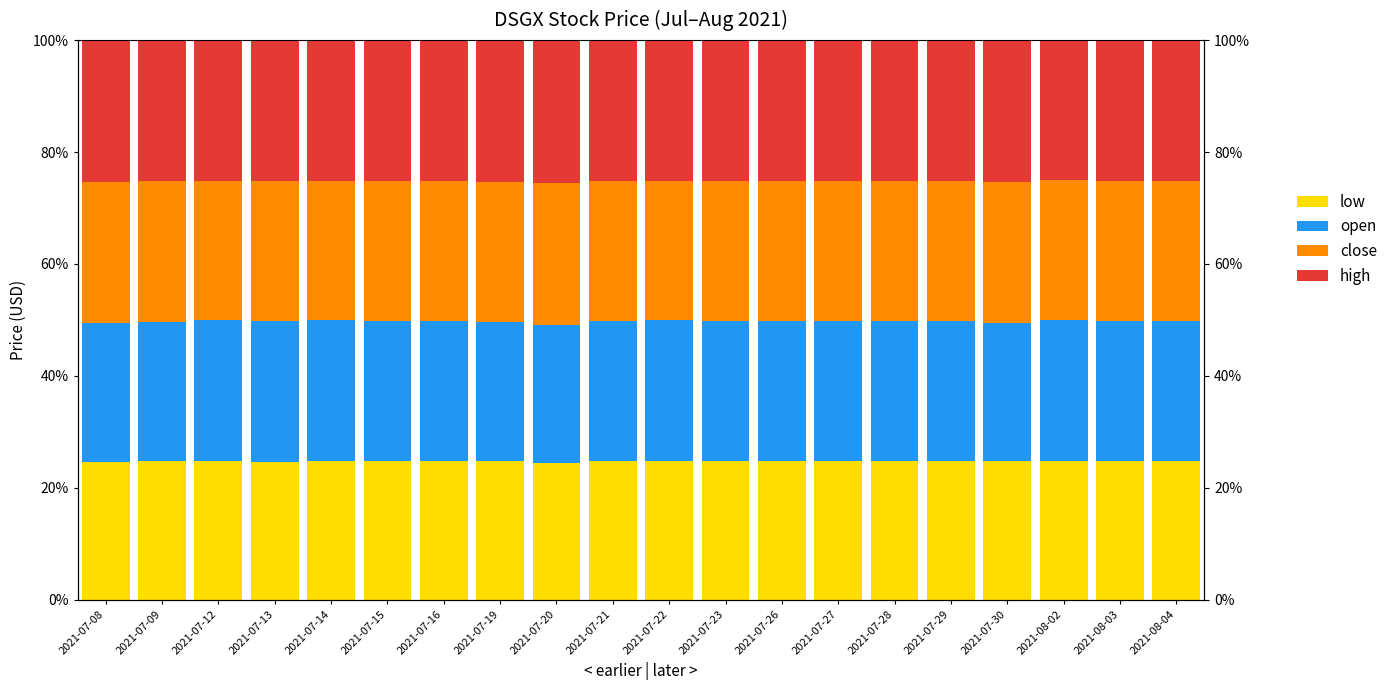

The high series shows 13.1 at 2021-07-27. True or false?

False